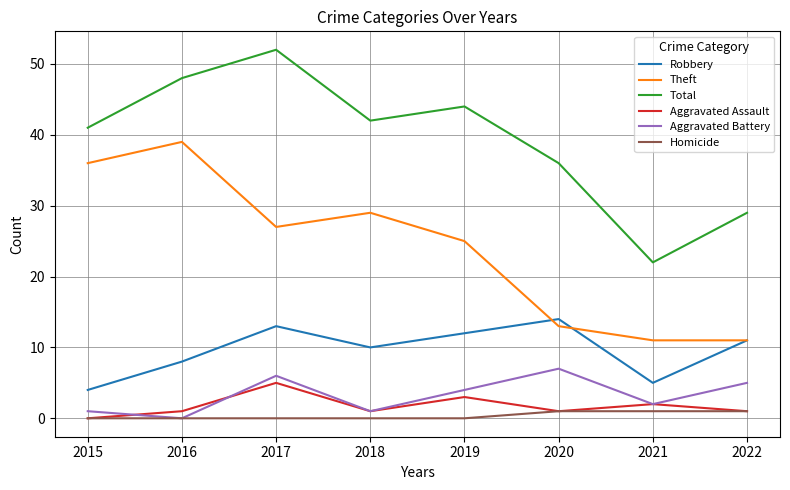

How many interior local peaks does the Theft series have?

2